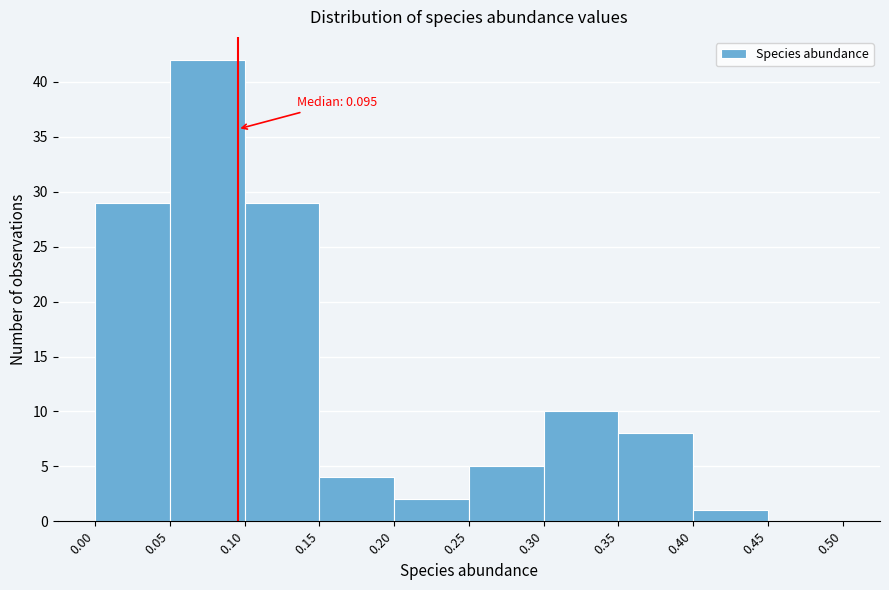

Over which range of the x-axis is the bar tallest?

0.05 to 0.10